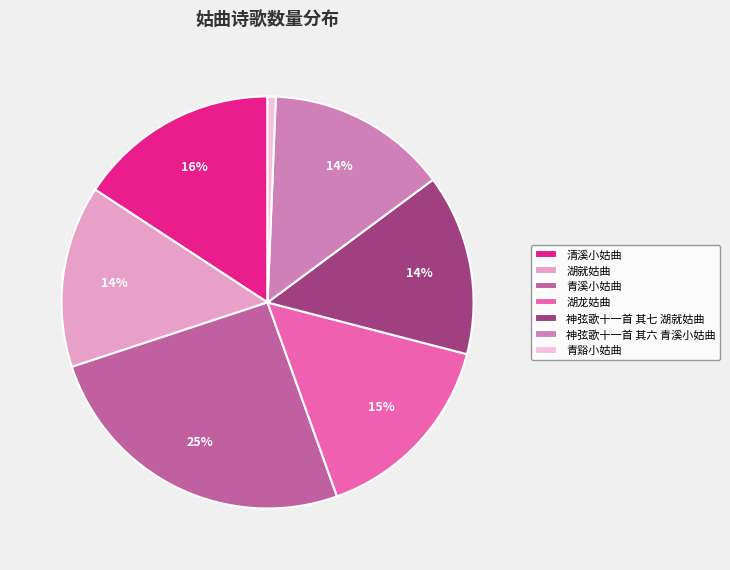

Which has a higher value, 清溪小姑曲 or 神弦歌十一首 其六 青溪小姑曲?

清溪小姑曲